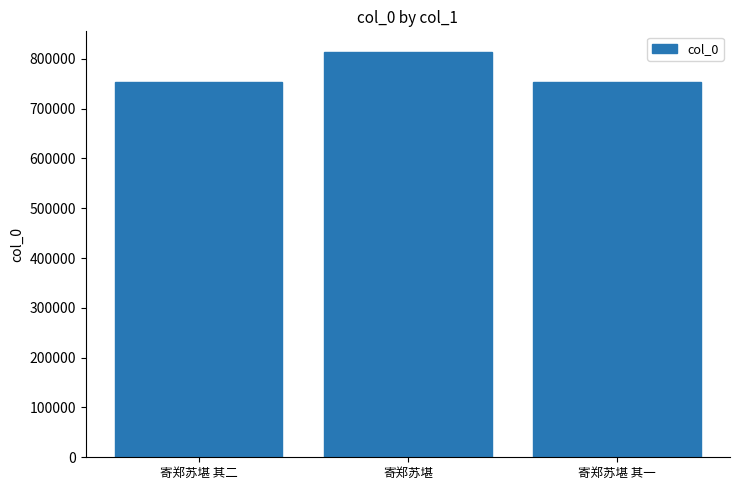

What is the maximum value shown in the chart?

814297